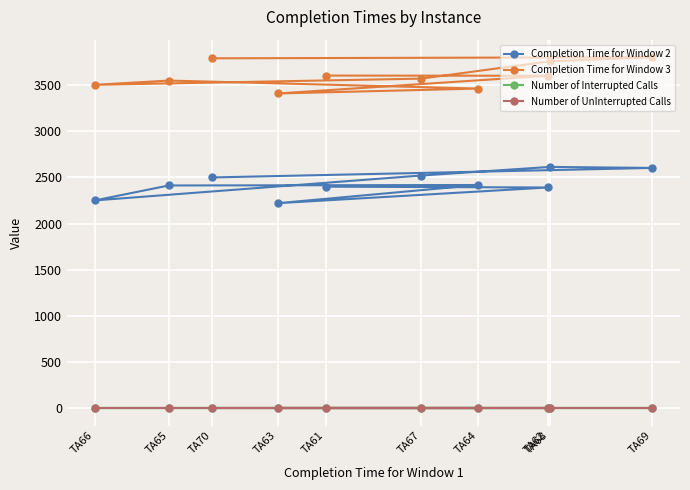

How many lines are shown in the chart?

4